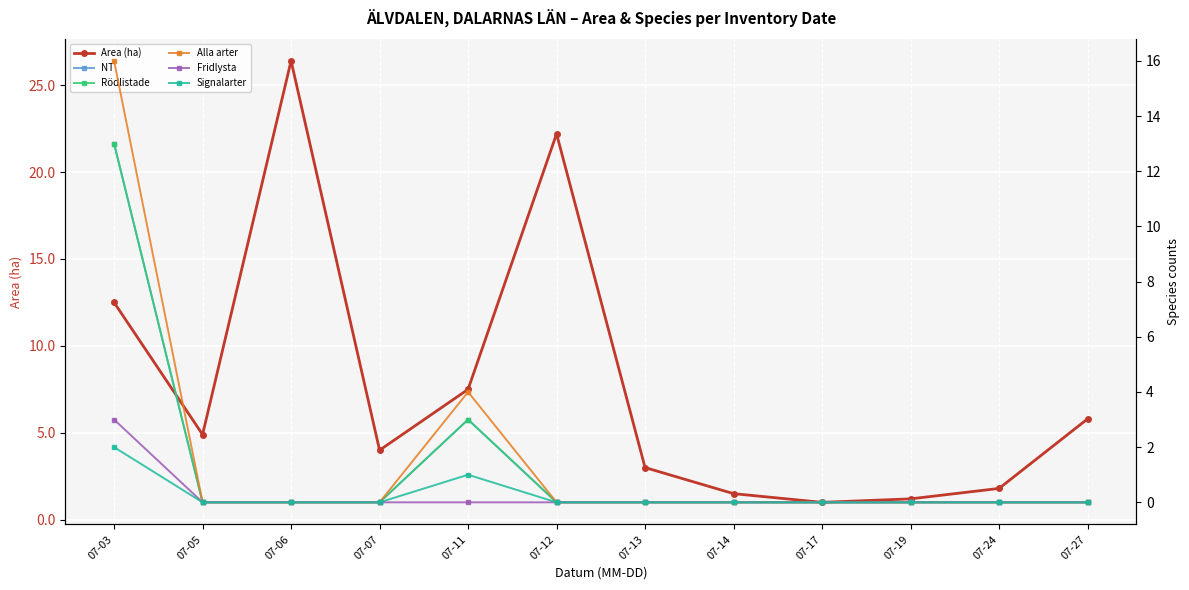

Reading left to right, extract all data points from this chart.

Area (ha): 12.5	4.9	26.4	4.0	7.5	22.2	3.0	1.5	1.0	1.2	1.8	5.8
NT: 13.0	0.0	0.0	0.0	3.0	0.0	0.0	0.0	0.0	0.0	0.0	0.0
Rödlistade: 13.0	0.0	0.0	0.0	3.0	0.0	0.0	0.0	0.0	0.0	0.0	0.0
Alla arter: 16.0	0.0	0.0	0.0	4.0	0.0	0.0	0.0	0.0	0.0	0.0	0.0
Fridlysta: 3.0	0.0	0.0	0.0	0.0	0.0	0.0	0.0	0.0	0.0	0.0	0.0
Signalarter: 2.0	0.0	0.0	0.0	1.0	0.0	0.0	0.0	0.0	0.0	0.0	0.0